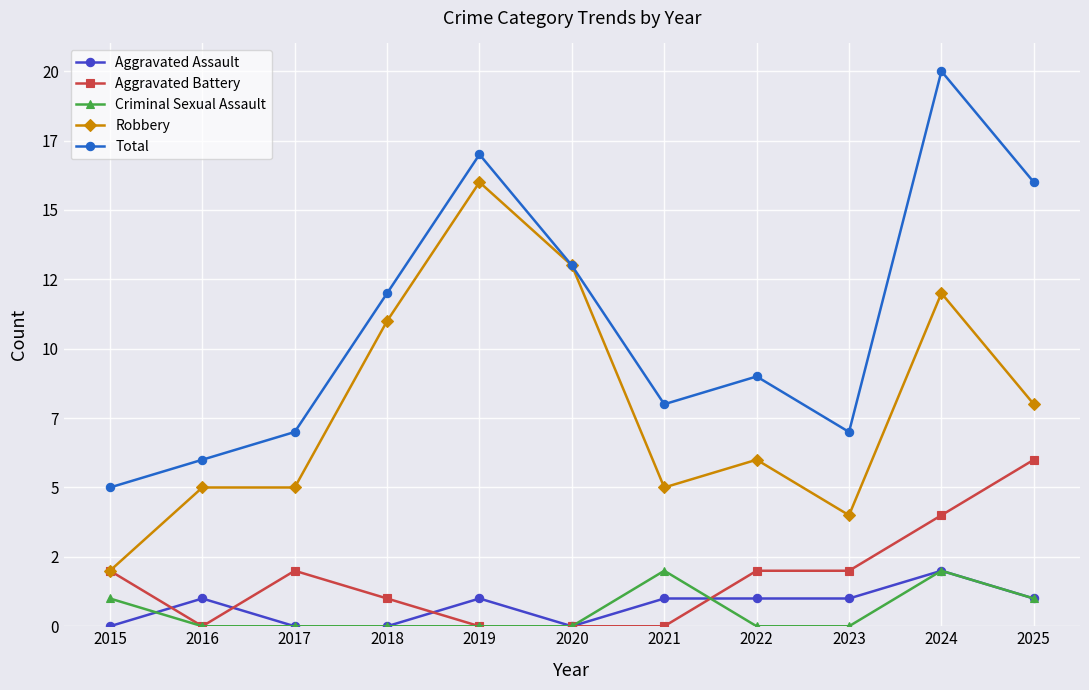

The Criminal Sexual Assault series shows 1 at 2016. True or false?

False